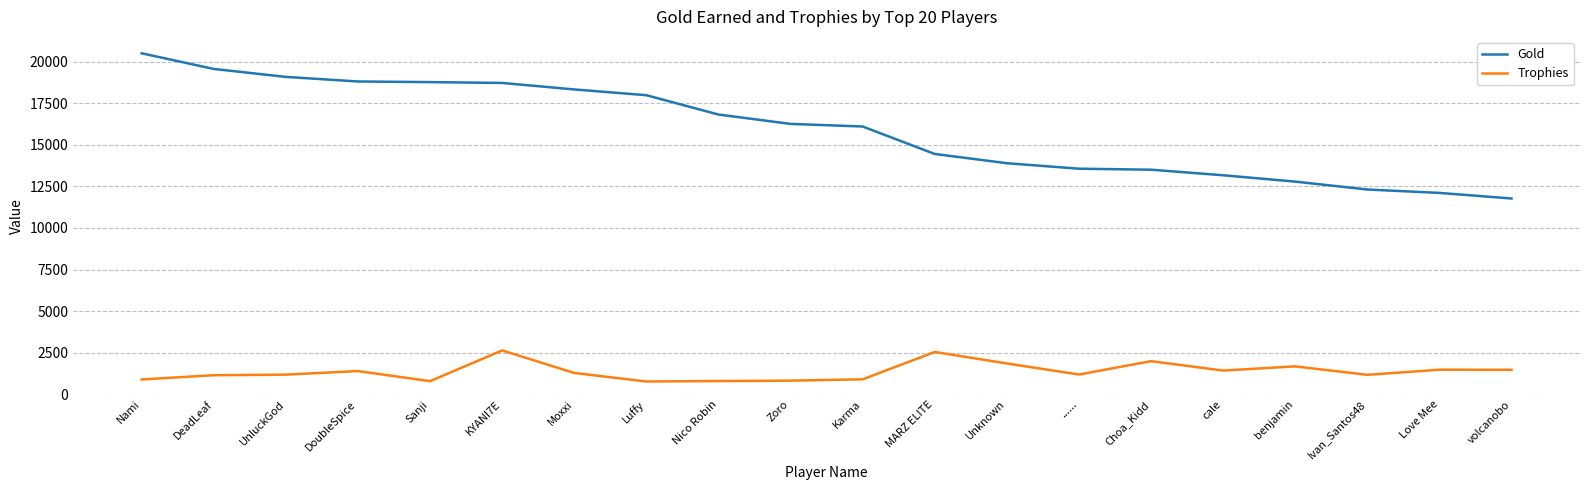

What is the lowest value of the Trophies series?

777